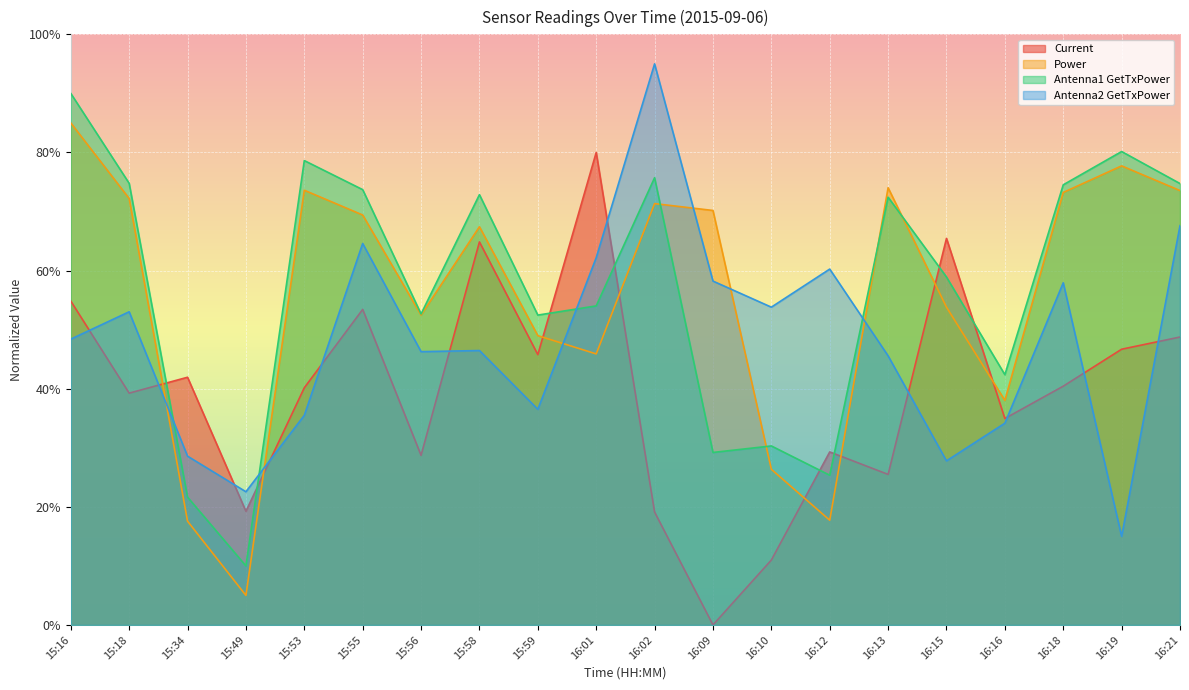

What is the approximate value of Power at 16:12?

17.7